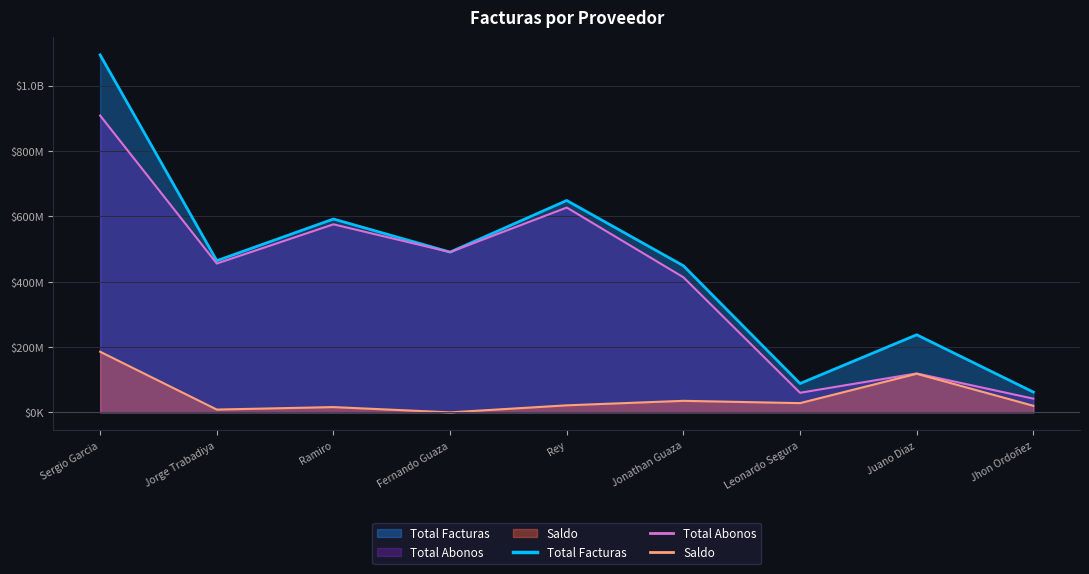

Where does the Total Facturas series first go above 464123450?

Sergio Garcia